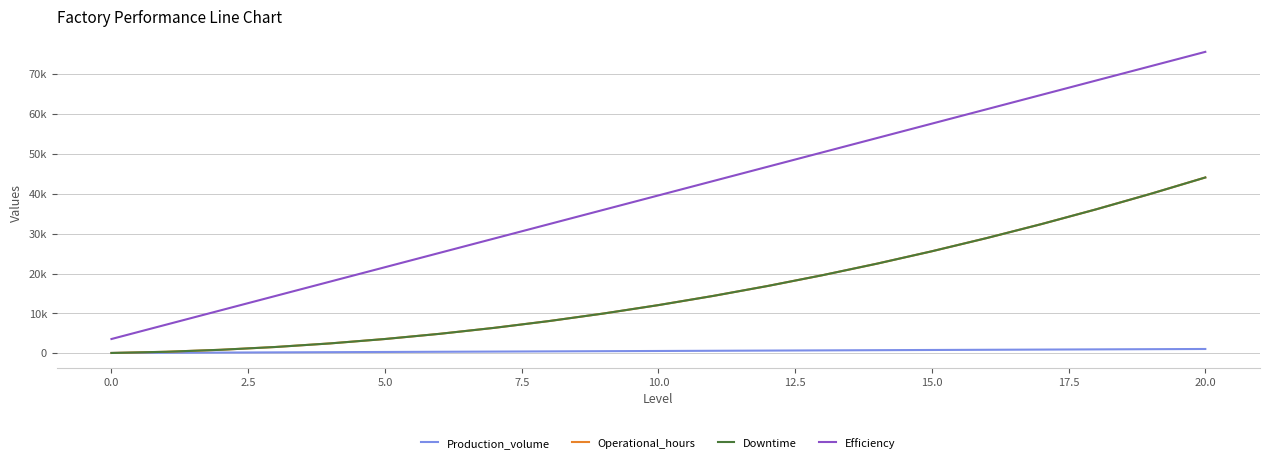

Rank the series by their maximum value, from lowest to highest.

Production_volume, Operational_hours, Downtime, Efficiency